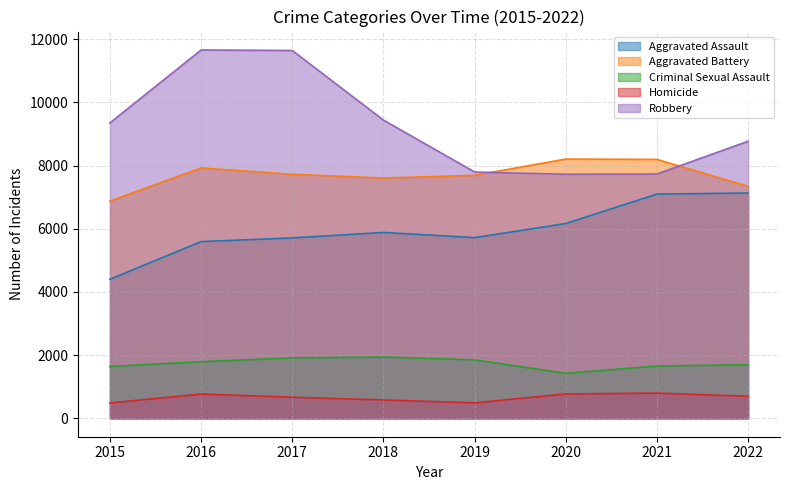

At which label does Robbery reach its minimum?

2020